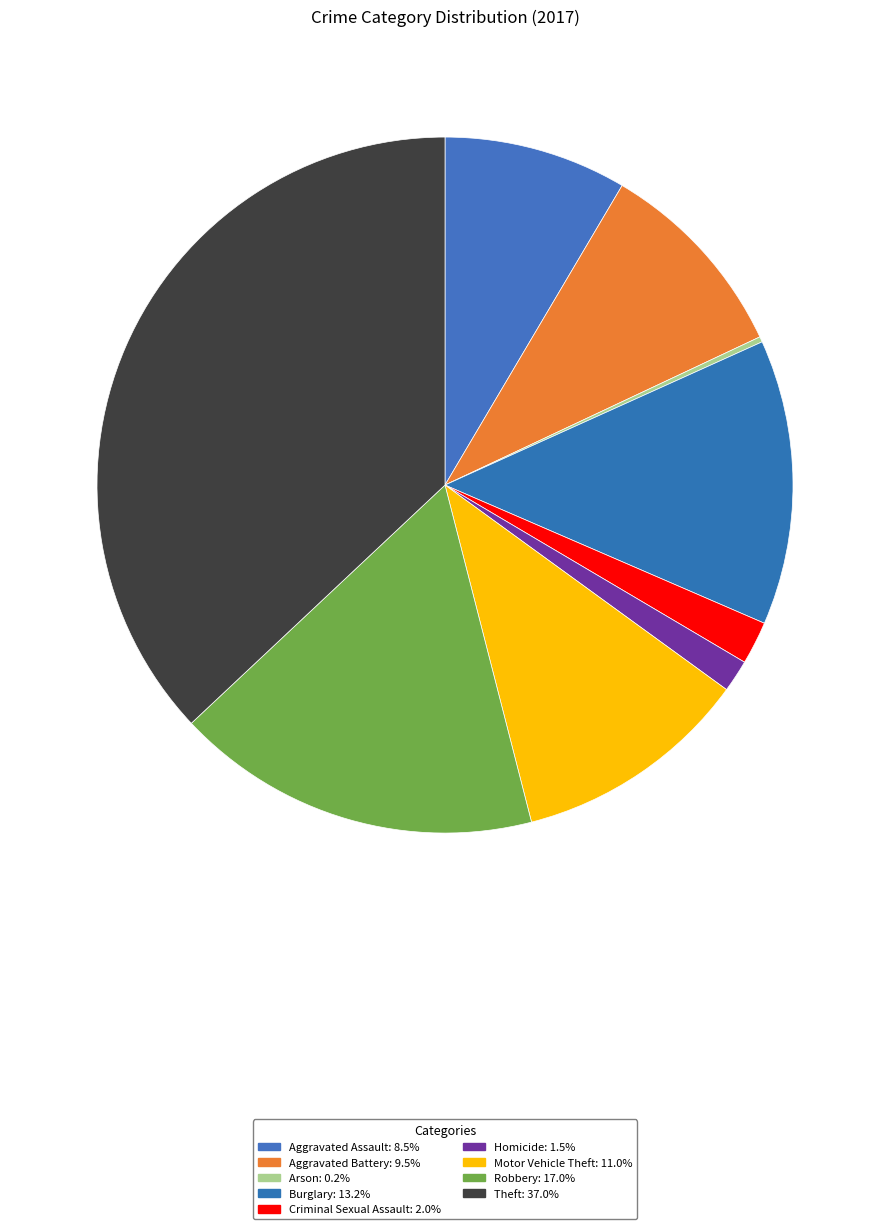

What percentage is the Theft slice, to the nearest percent?

37%